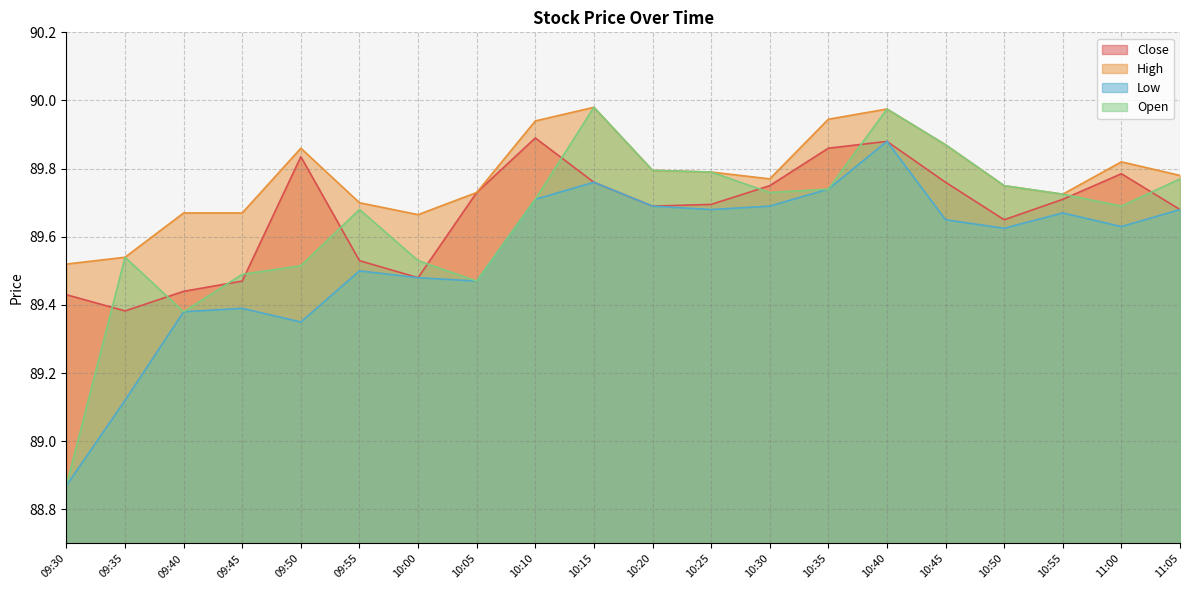

In Low, how many points are lower than both neighbors (excluding endpoints)?

5